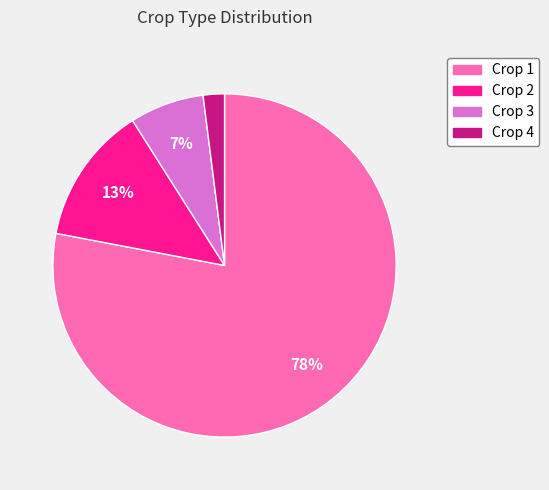

Which category accounts for the majority?

Crop 1